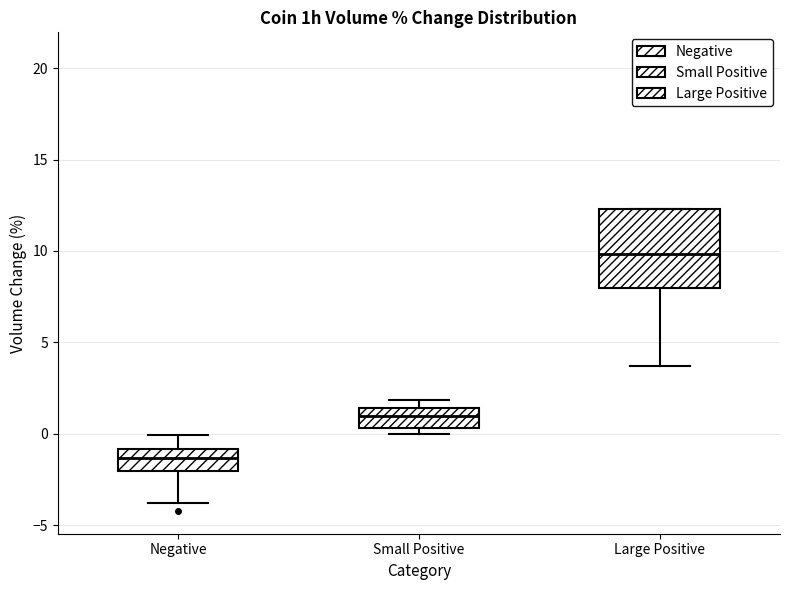

Reading left to right, transcribe this box plot: for each box, give where its median line is, the range the box spans, and where its two whiskers end, as read against the y-axis. The values are not printed on the chart, so give them approximately, as read against the axis.

Negative: median -1.5, box -2.0 to -1.0, whiskers -4.0 to 0.0
Small Positive: median 1.0, box 0.5 to 1.5, whiskers 0.0 to 2.0
Large Positive: median 10.0, box 8.0 to 12.5, whiskers 3.5 to 12.5